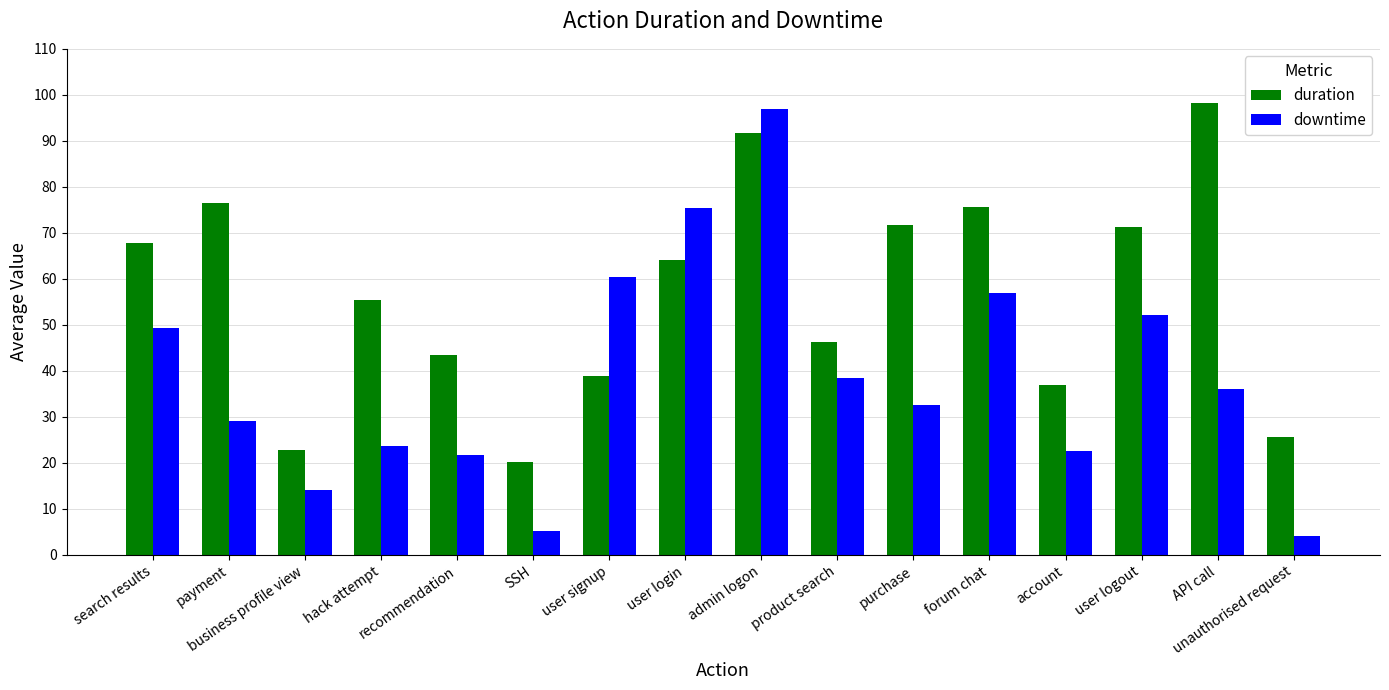

Which category has the lowest value in the duration series?

SSH